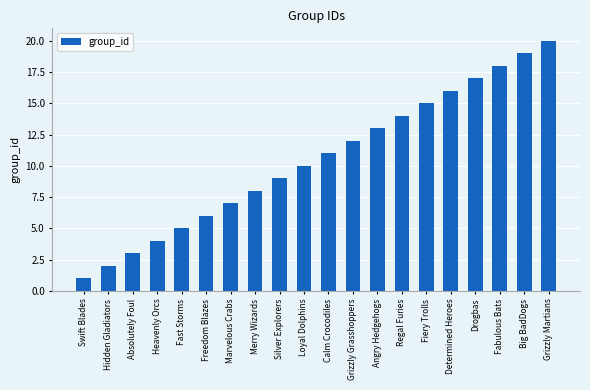

Are the bars horizontal?

No